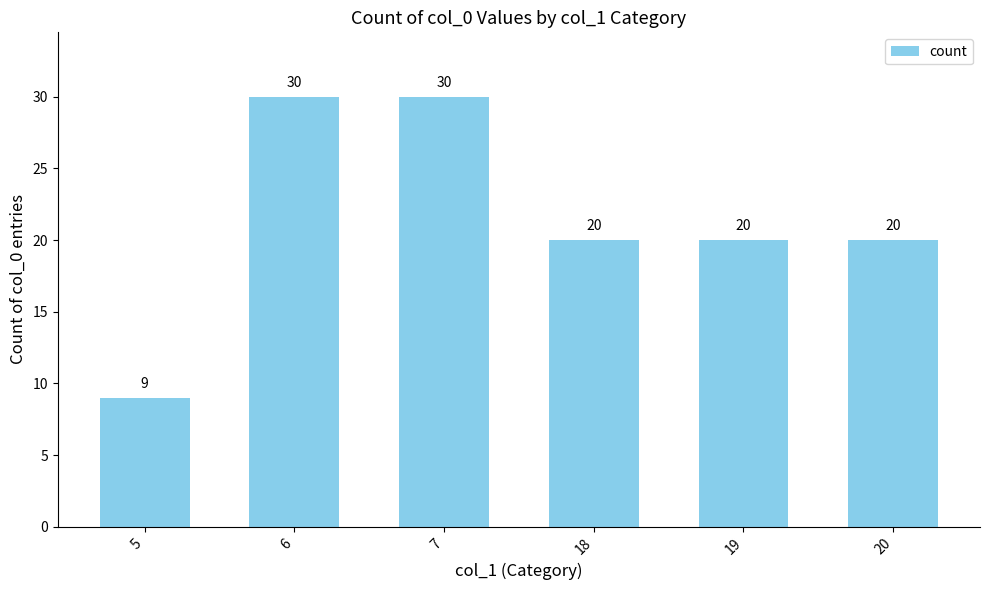

The chart shows a value of 20 at 18. True or false?

True